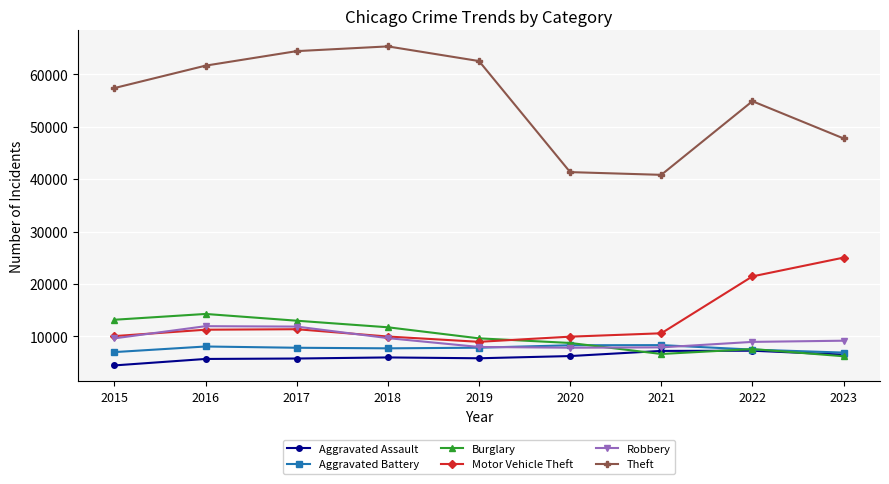

In Robbery, how many points are higher than both neighbors (excluding endpoints)?

1